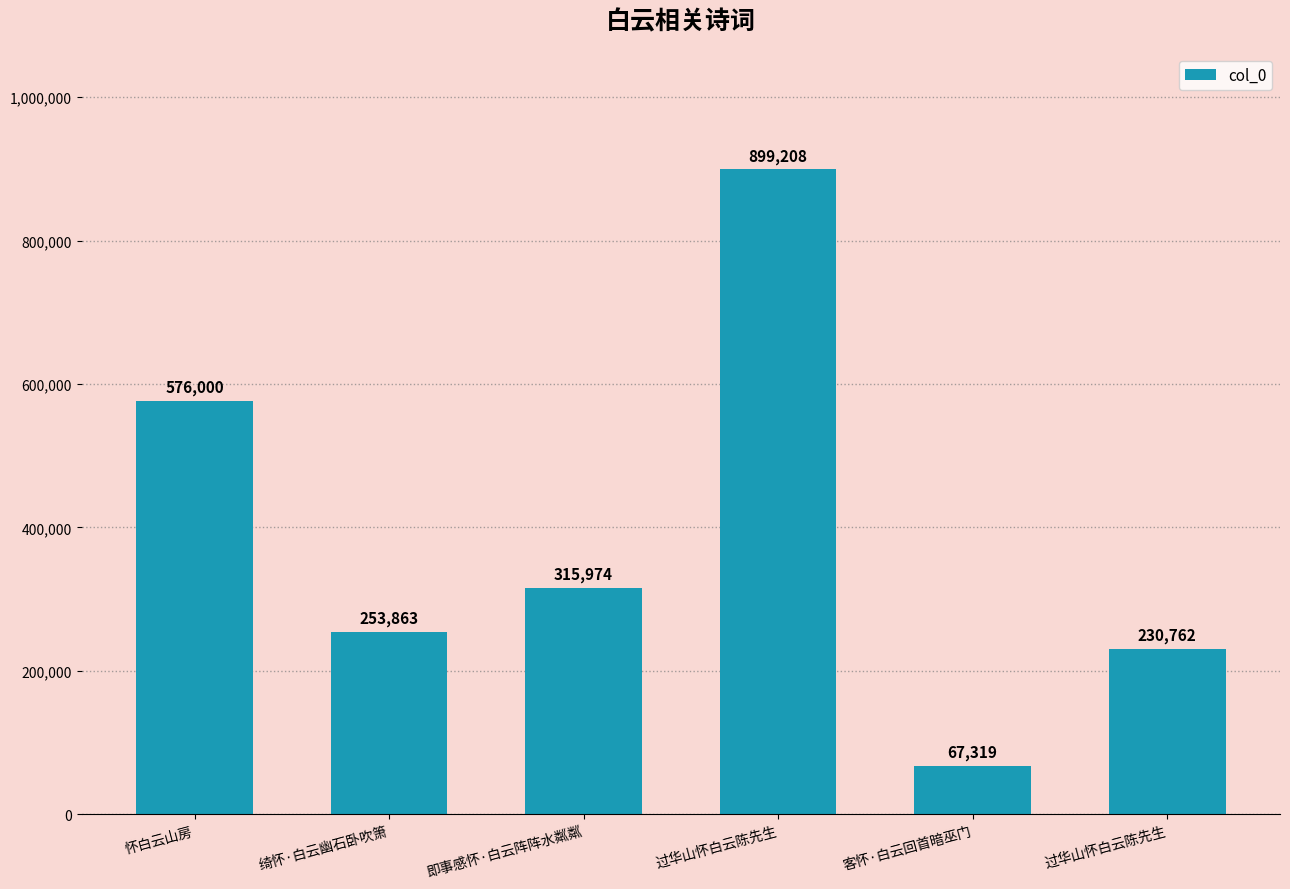

How many data points does each series have?

6